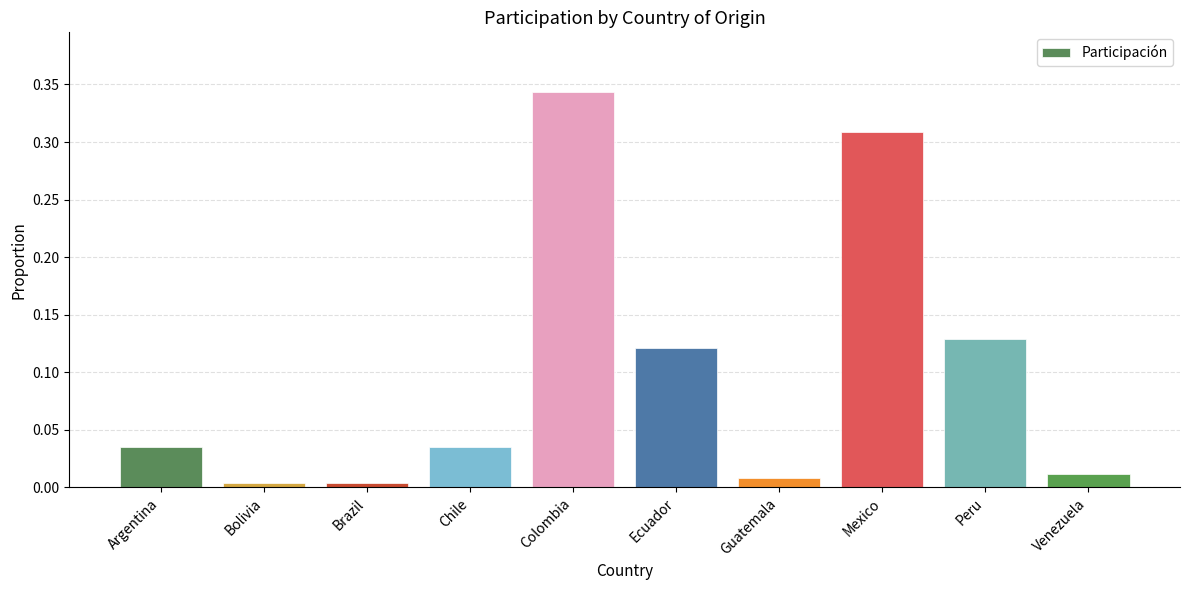

What is the sum of all values?

1.0